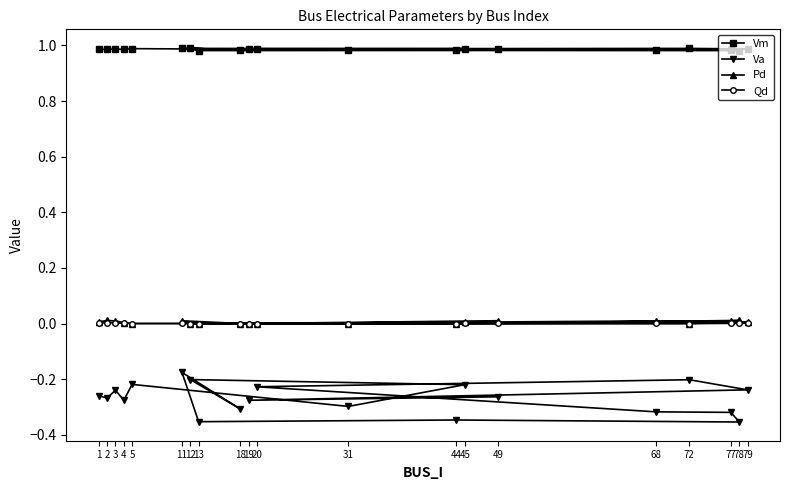

Is the value of Qd at 1 greater than the value of Vm at 11?

No